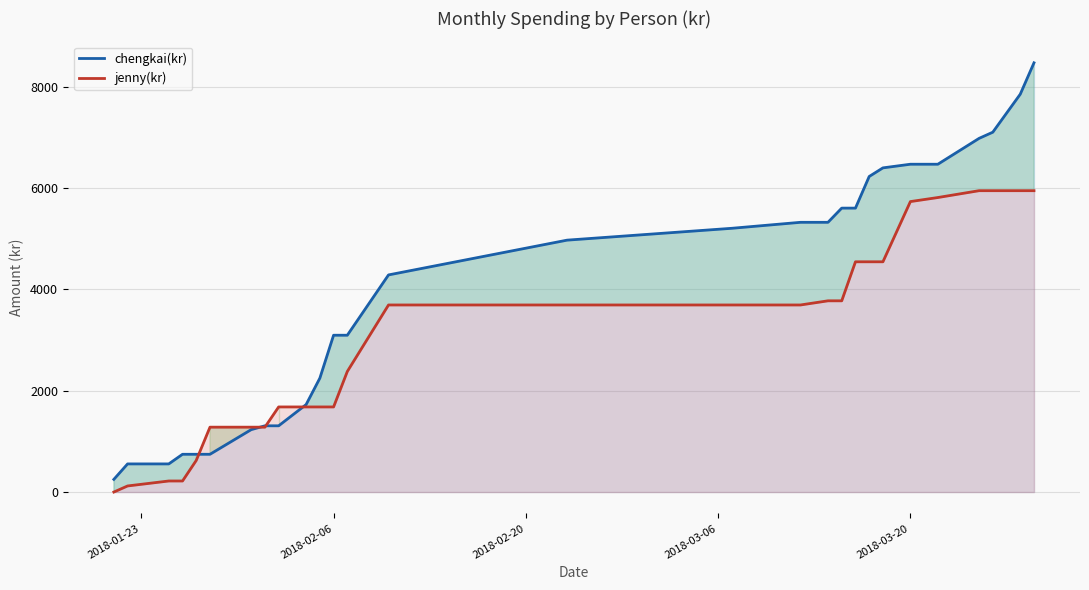

What is the difference between the maximum and minimum values in the jenny(kr) series?

5946